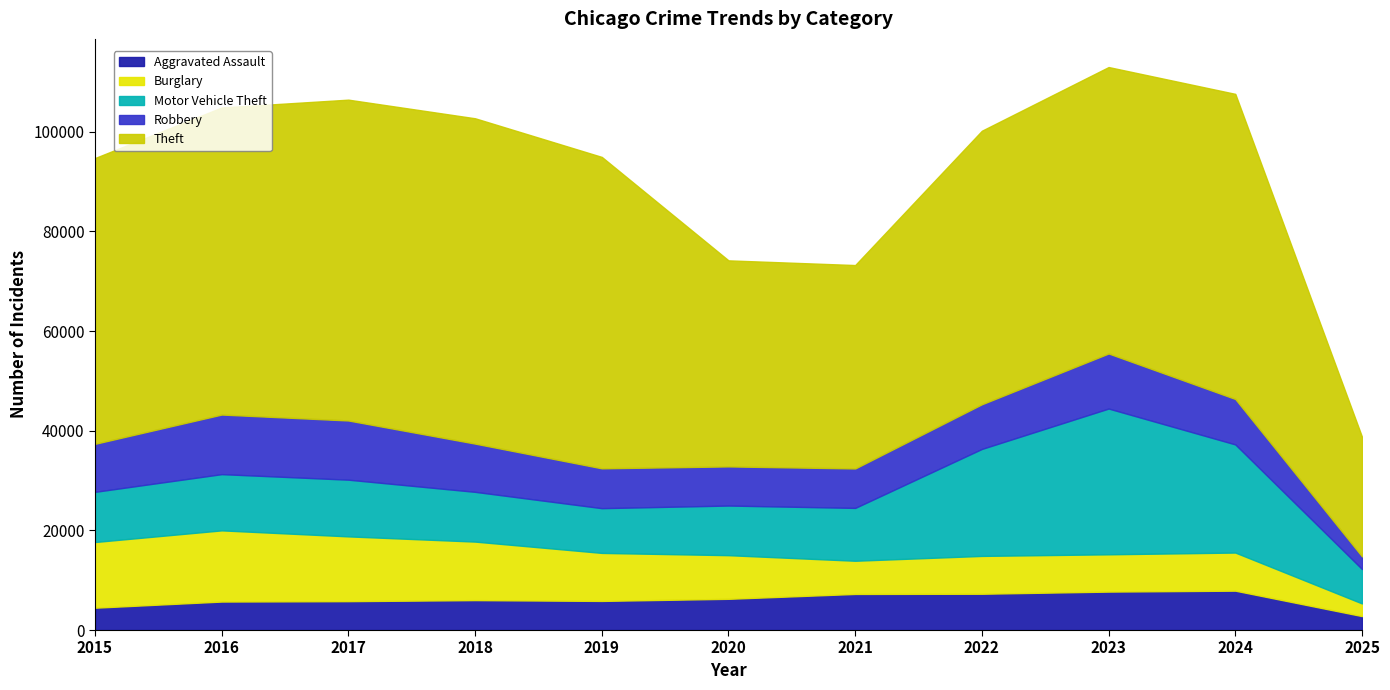

Which series has the widest spread of values?

Theft